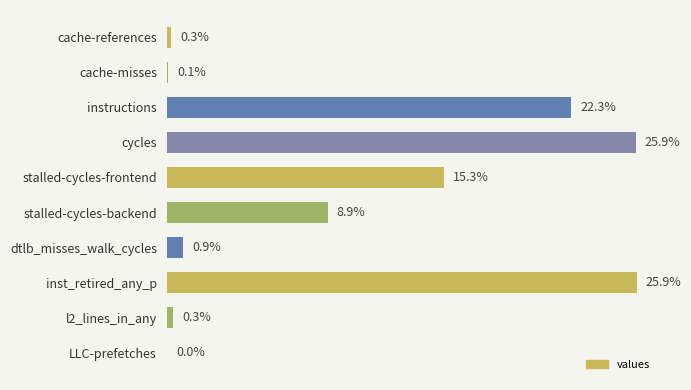

What value does the data have at instructions, to the nearest 10?

9904454210